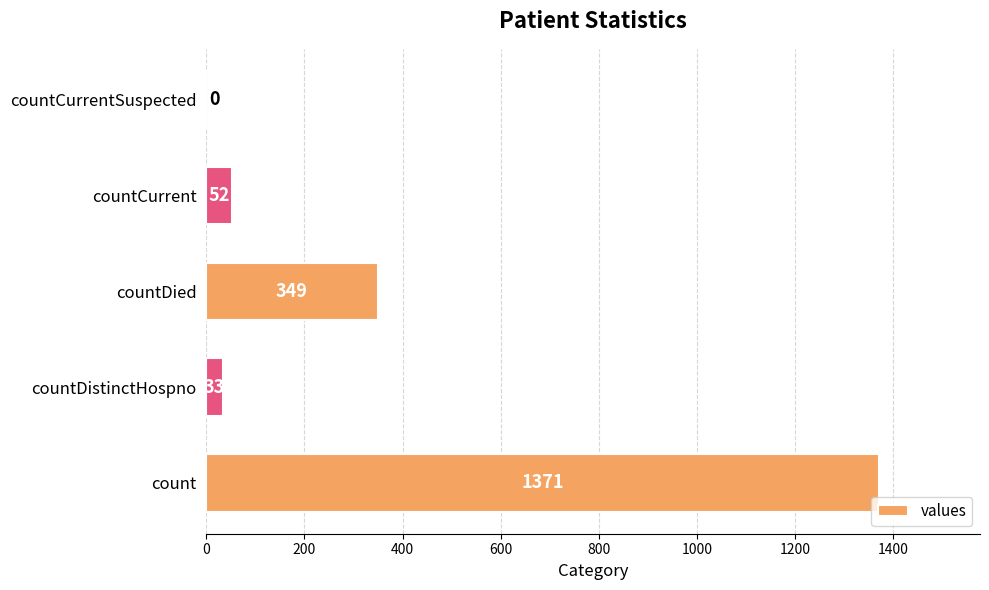

How many values are above zero?

4